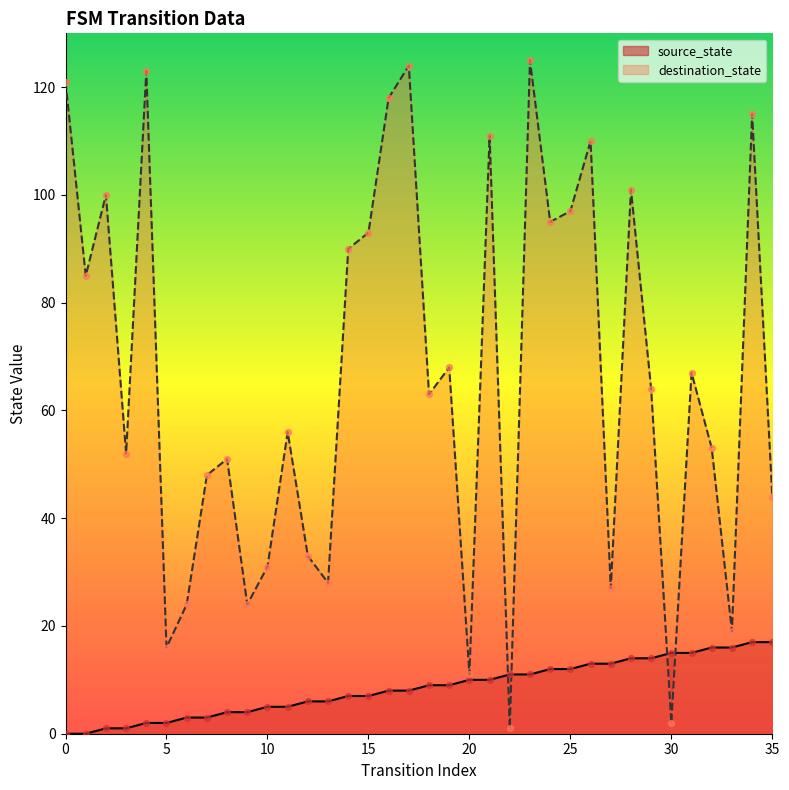

At how many categories does at least one series exceed 31?

26